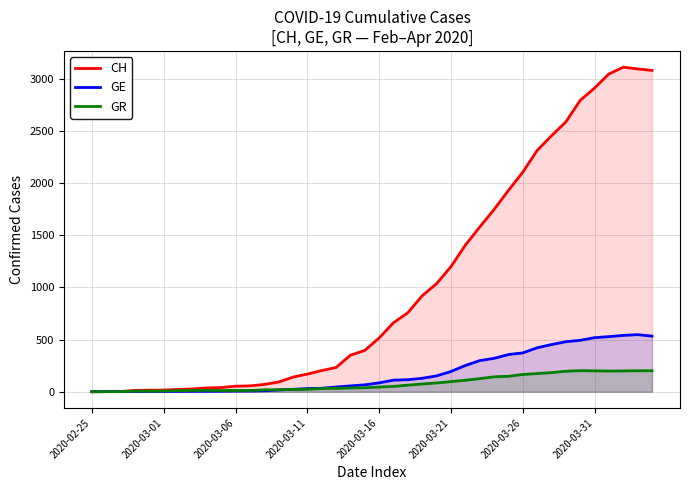

Where is the first local maximum for GE?

38